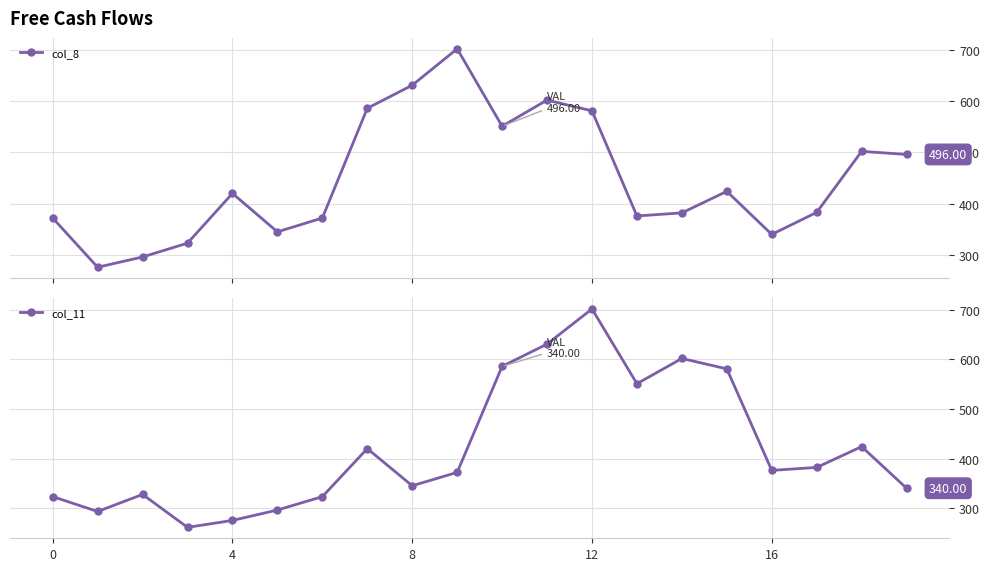

Is it true that col_8 equals 175.6 at 14?

False